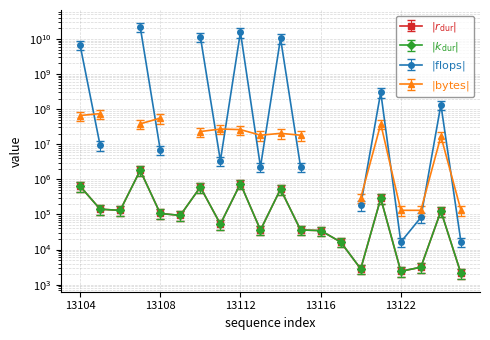

What is the difference between the maximum and minimum values in the kduration series?

2337331.1